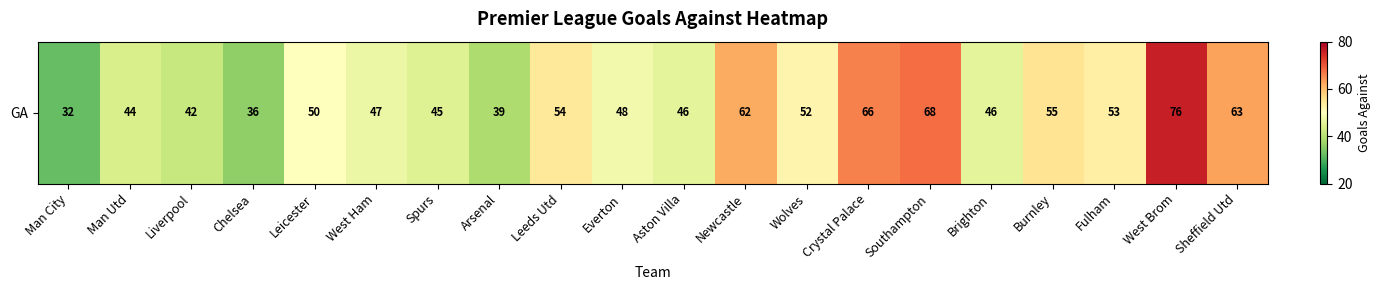

Is it true that the value at Man City is 44?

False